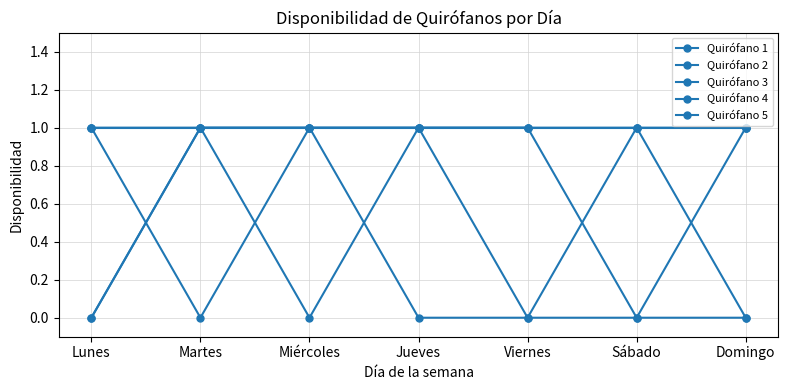

How many data points does each series have?

7